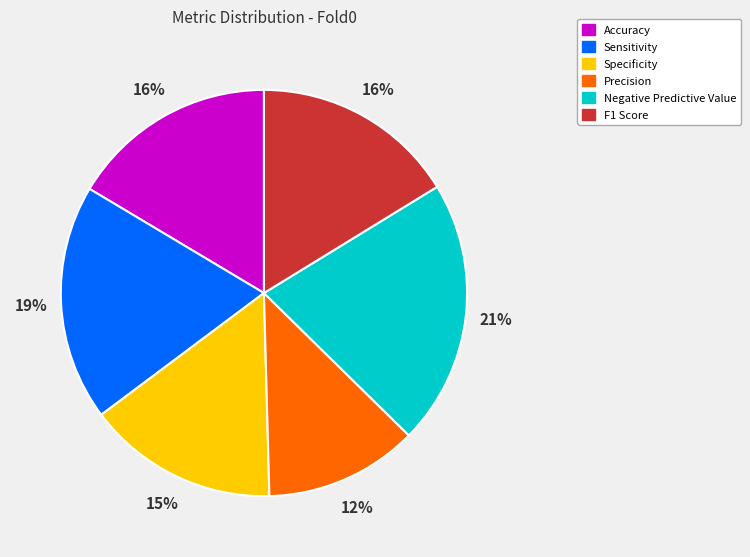

Which slice is the largest?

Negative Predictive Value